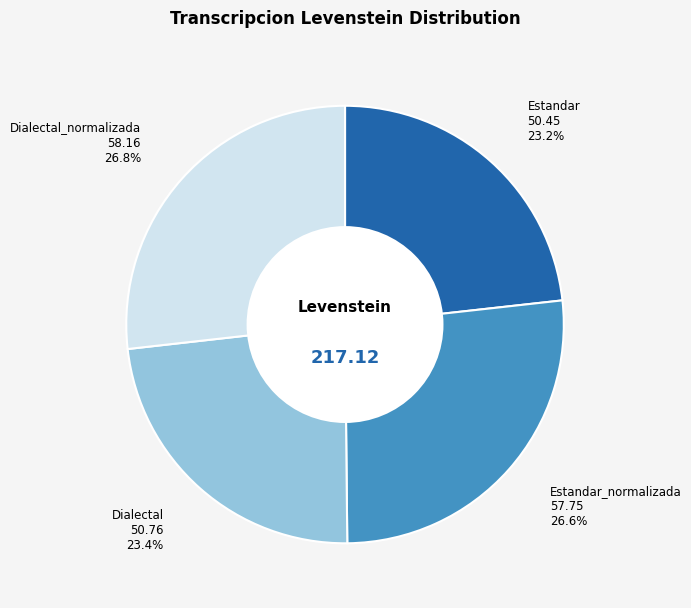

How many slices are in this pie chart?

4